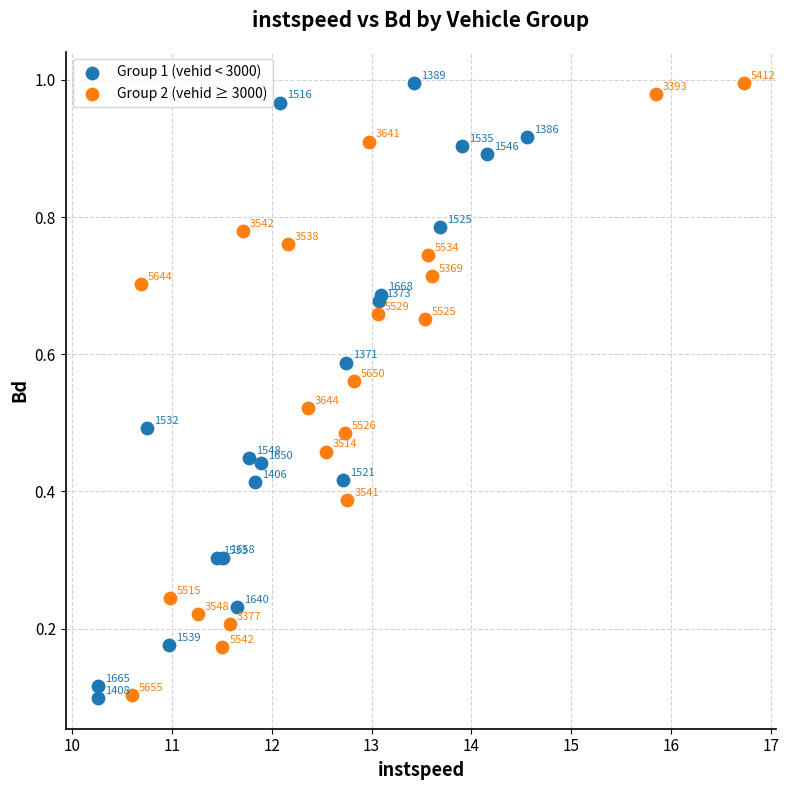

Which series has the widest spread of Y values?

Group 1 (vehid < 3000)